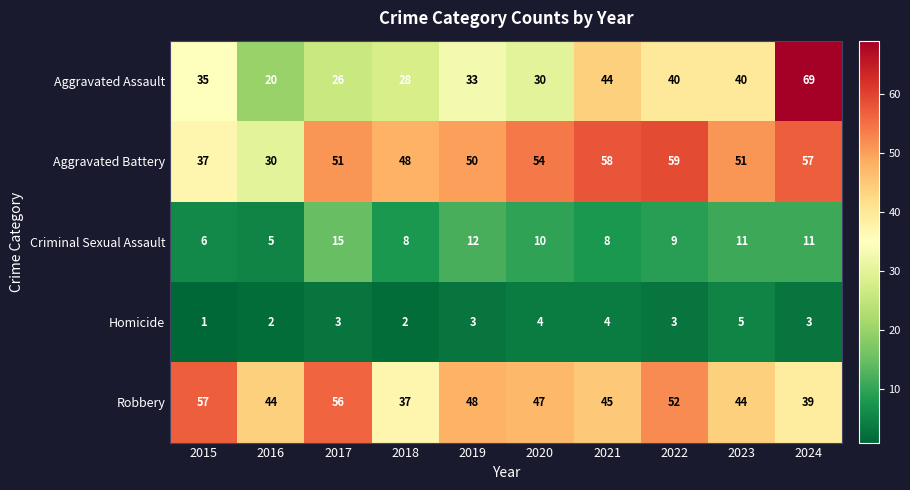

Read the Criminal Sexual Assault value at 2024.

11